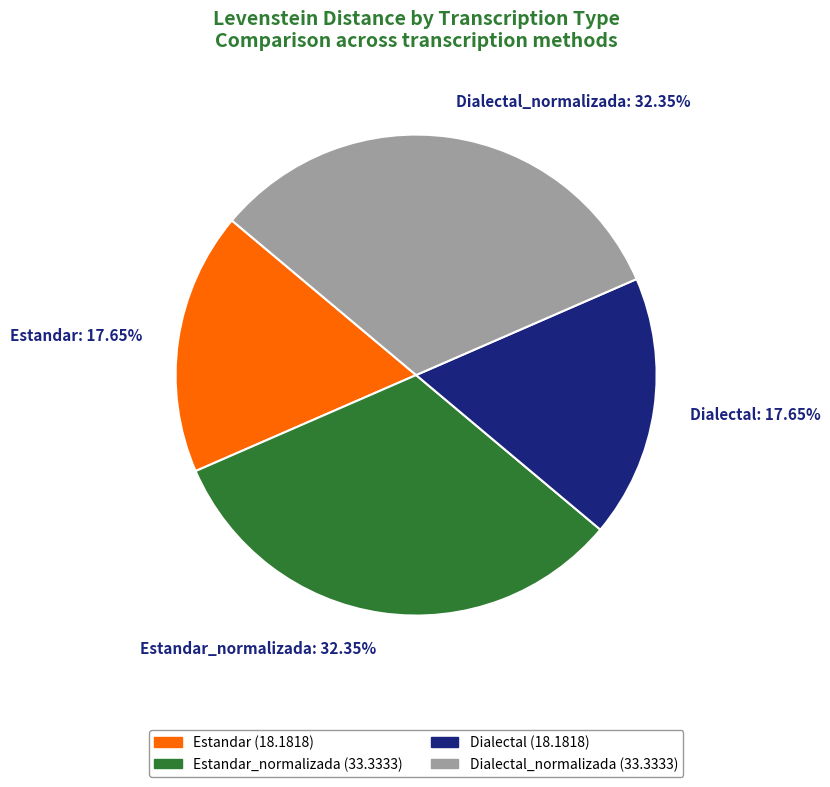

Is there any slice that represents more than half of the pie?

No